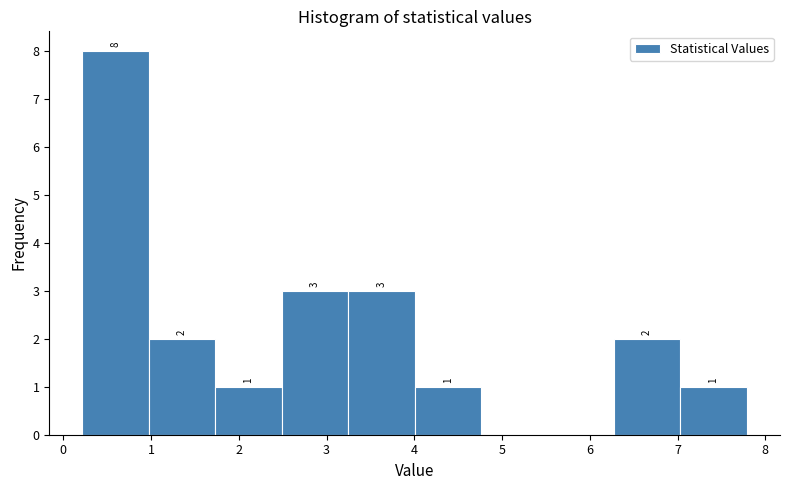

Which range on the x-axis has the tallest bar?

0.2 to 1.0